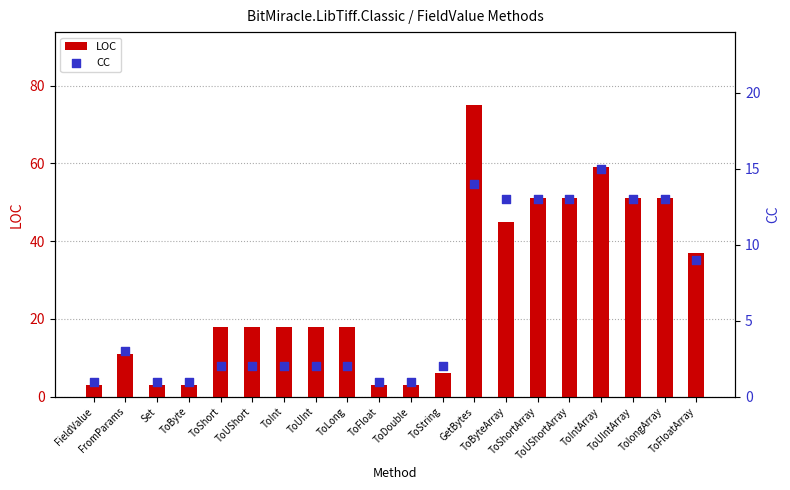

Which series has the largest total across all categories?

LOC